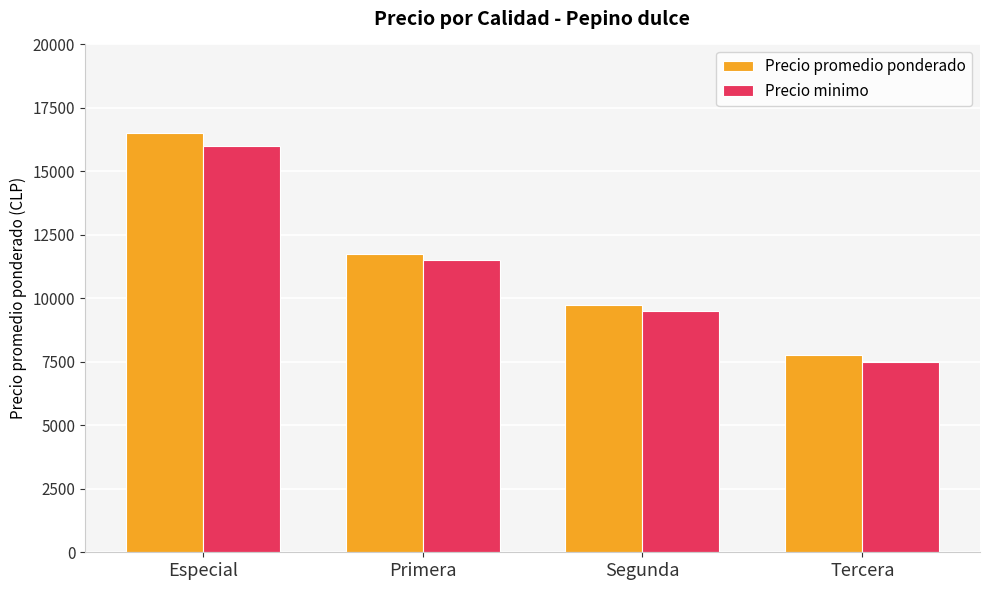

Between Especial and Primera, which series saw the biggest shift?

Precio promedio ponderado